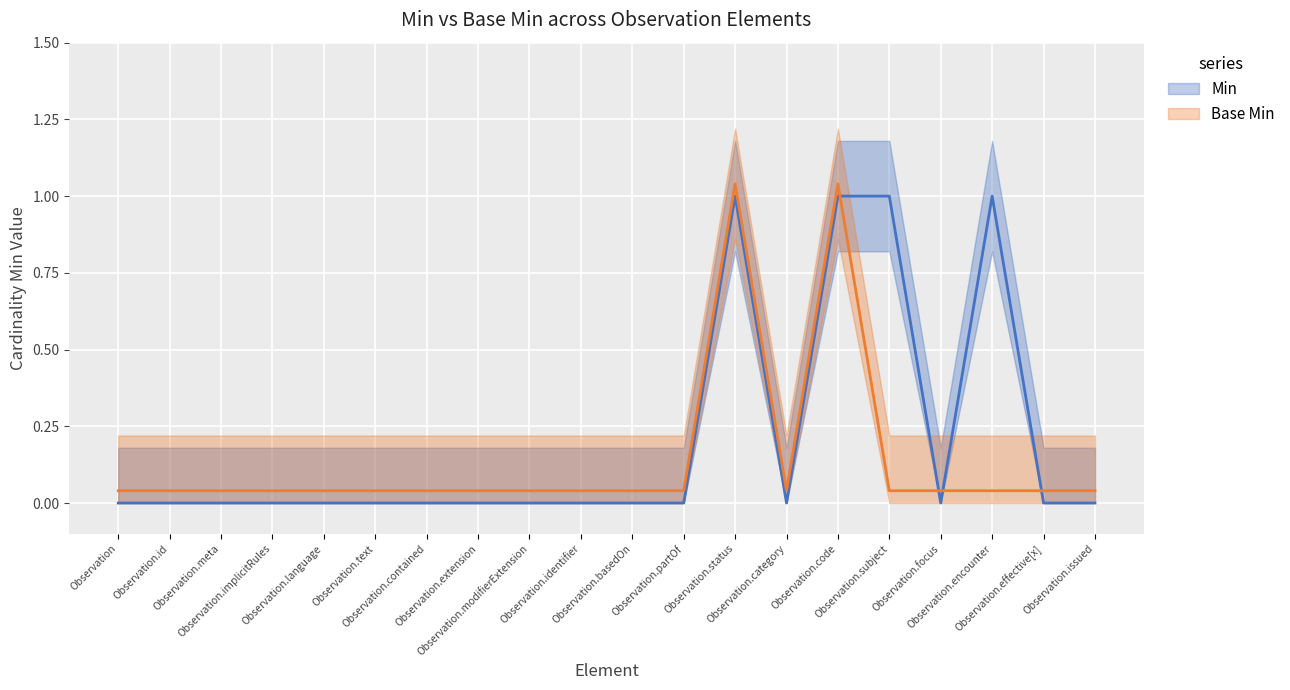

After their last crossing, which series has the higher values: Base Min or Min?

Base Min